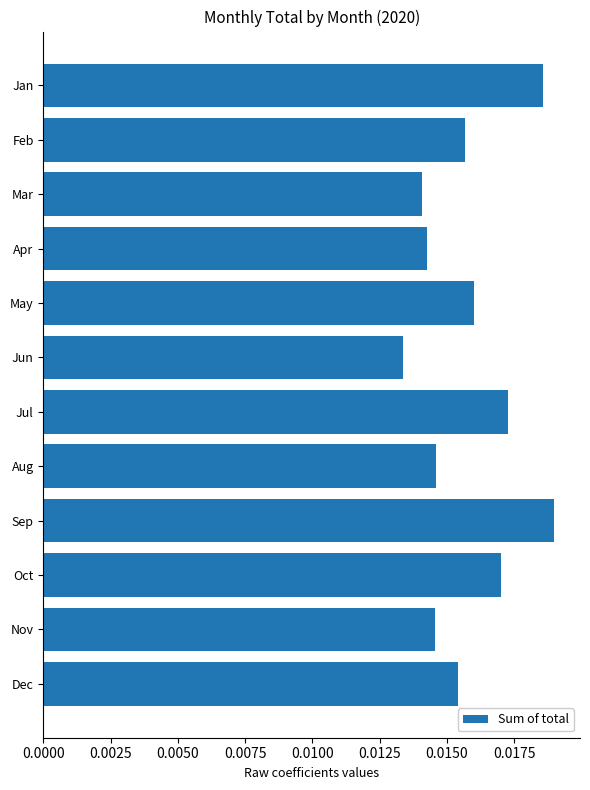

Which category has the lowest value across all series?

Jun